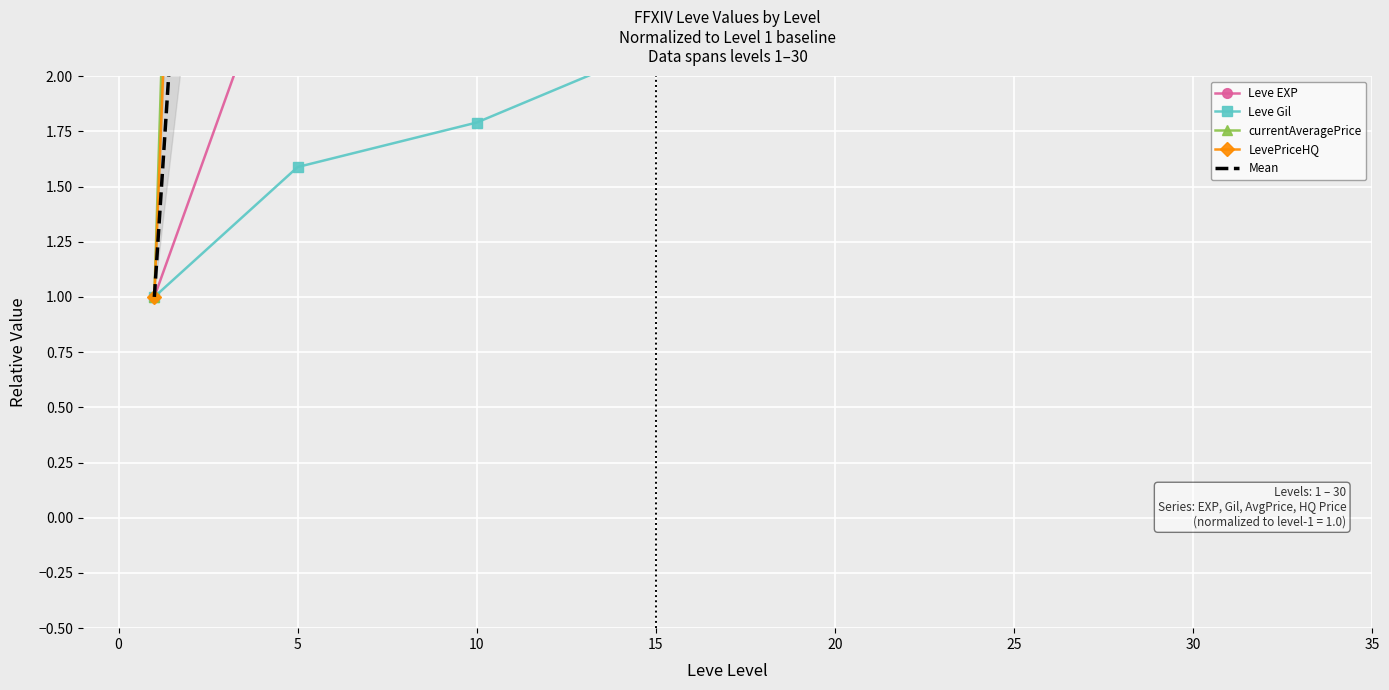

Count the number of data series in this chart.

5